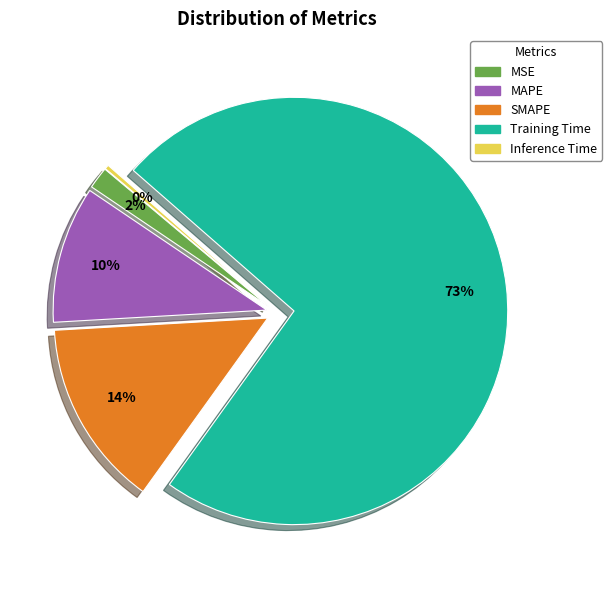

Is Training Time the majority of the pie?

Yes